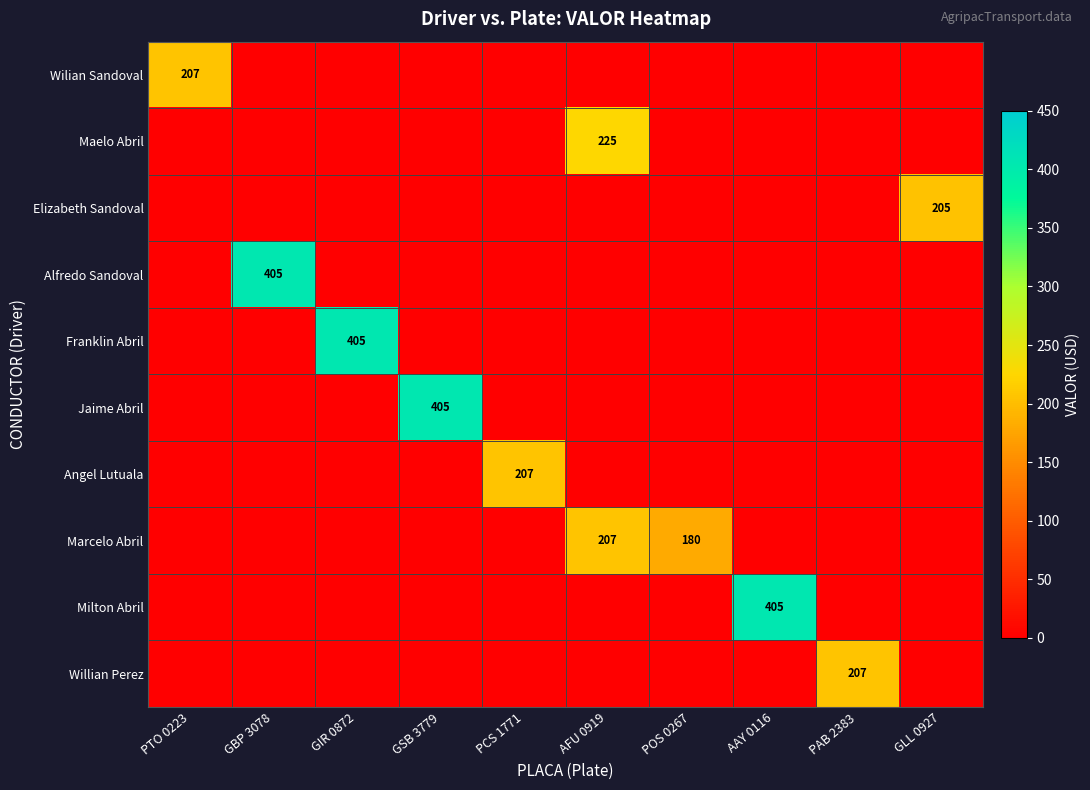

What is the maximum value shown in the chart?

405